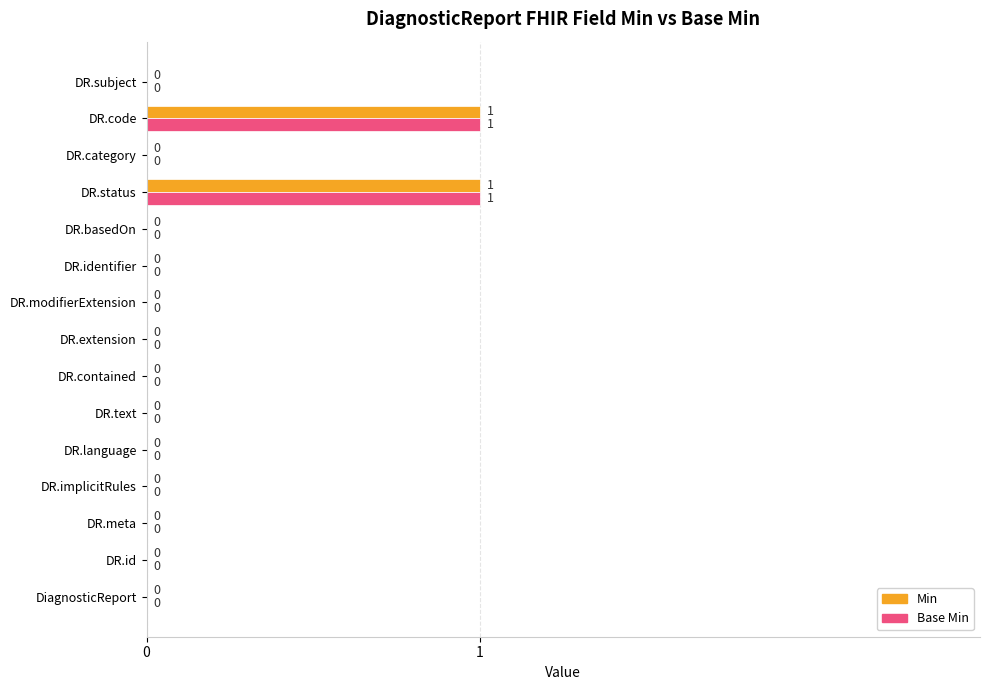

What are all the series names shown in the legend?

Min, Base Min